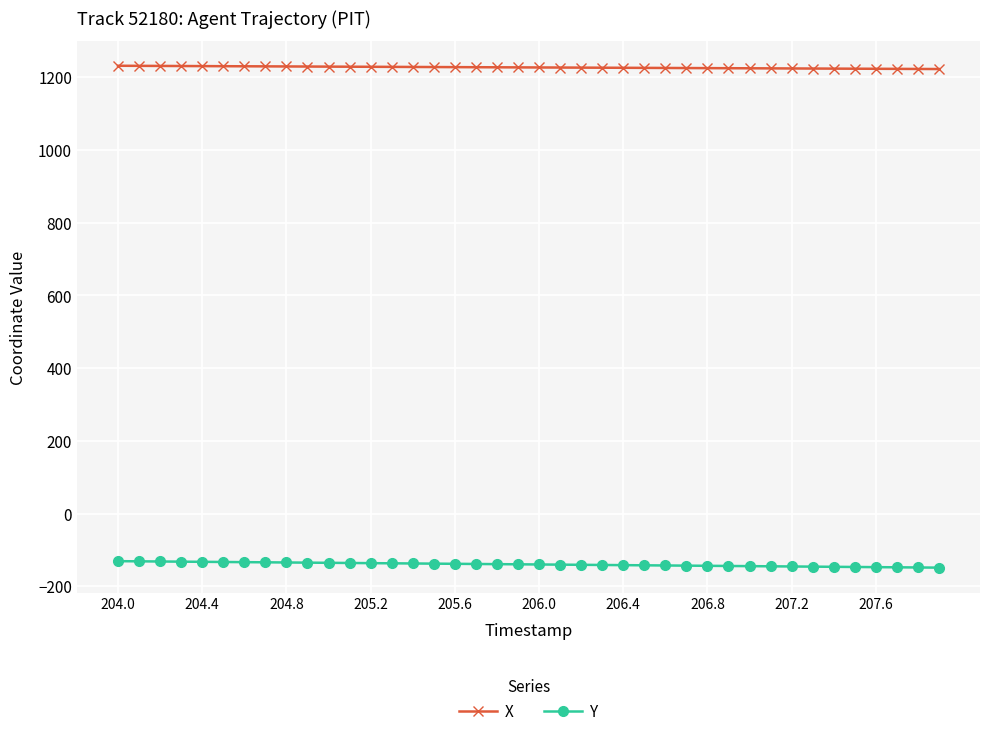

At how many categories does at least one series exceed 502?

40